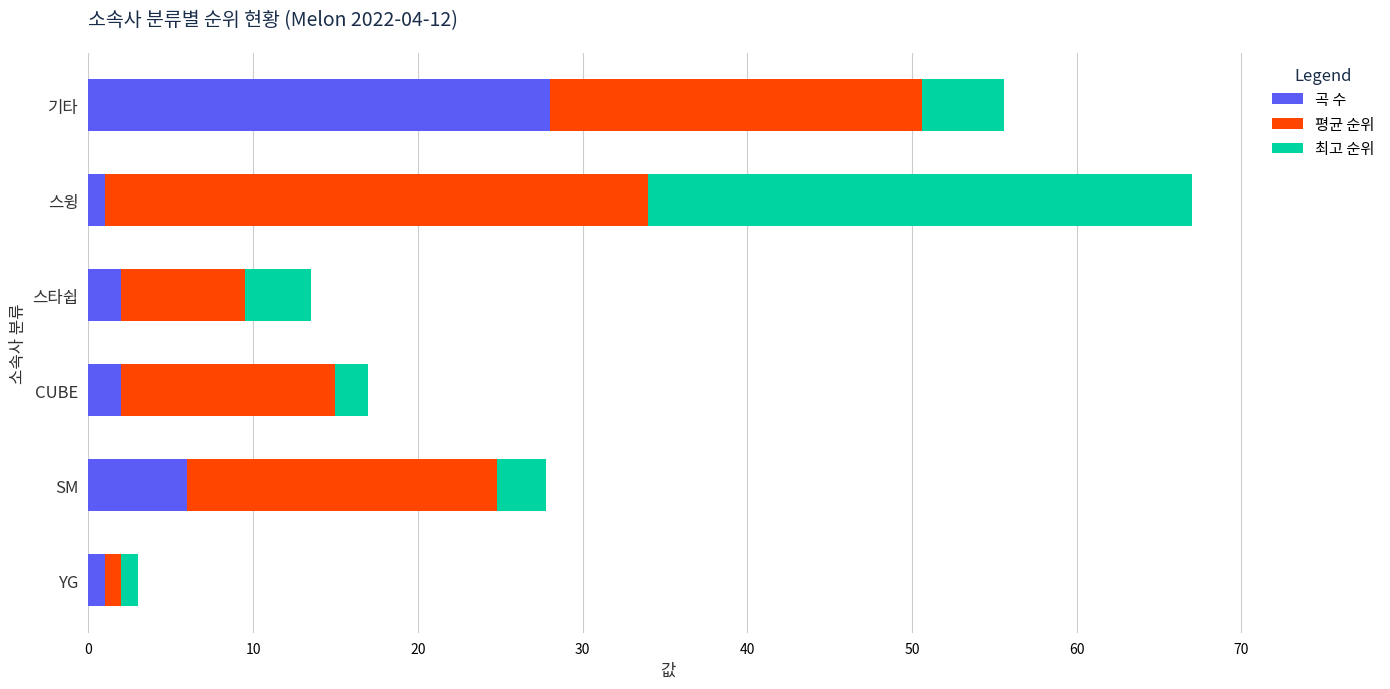

What are all the series names shown in the legend?

곡 수, 평균 순위, 최고 순위